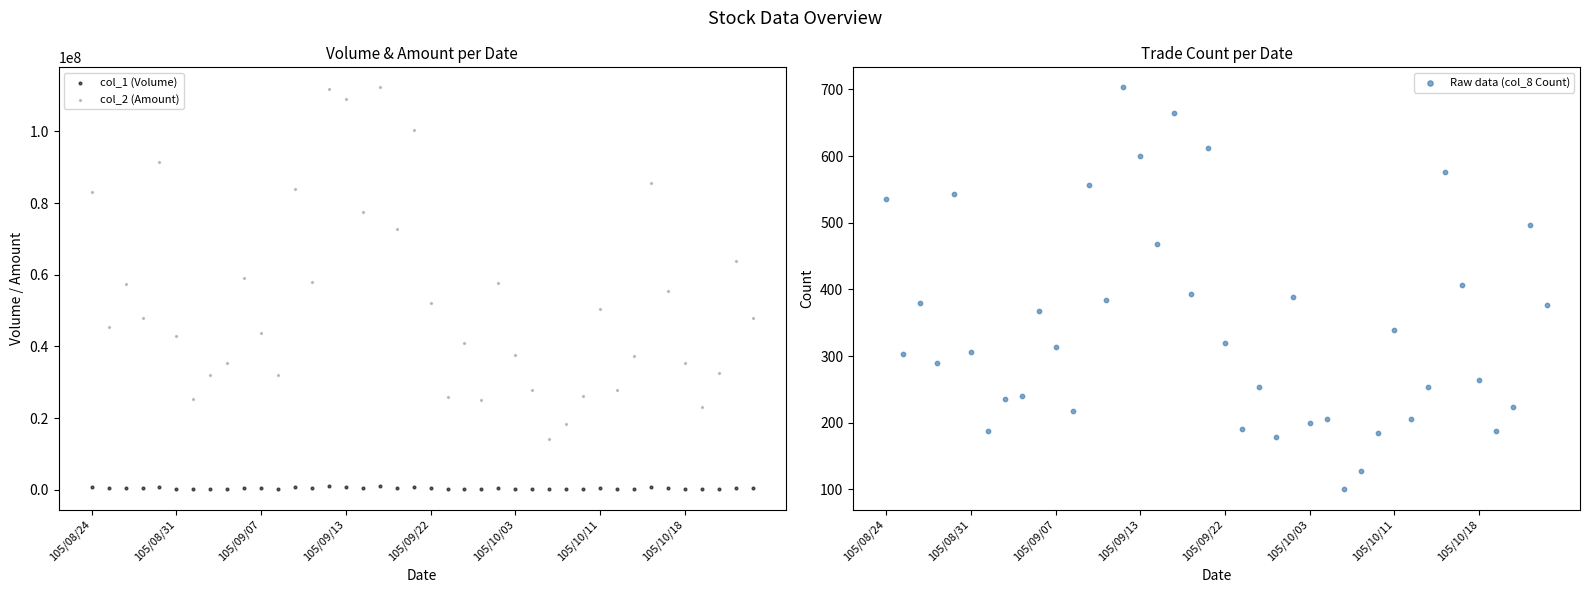

What are all the series names shown in the legend?

col_1 (Volume), col_2 (Amount), Raw data (col_8 Count)